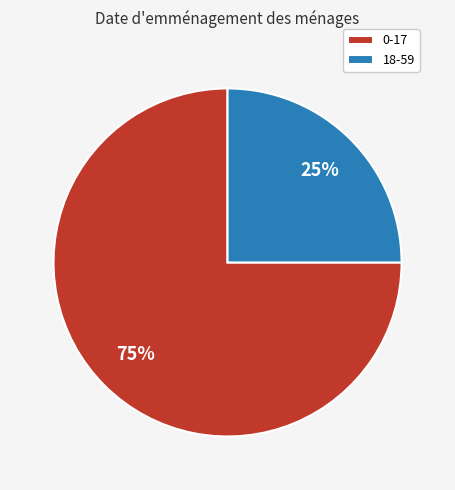

Does any single category account for the majority?

Yes